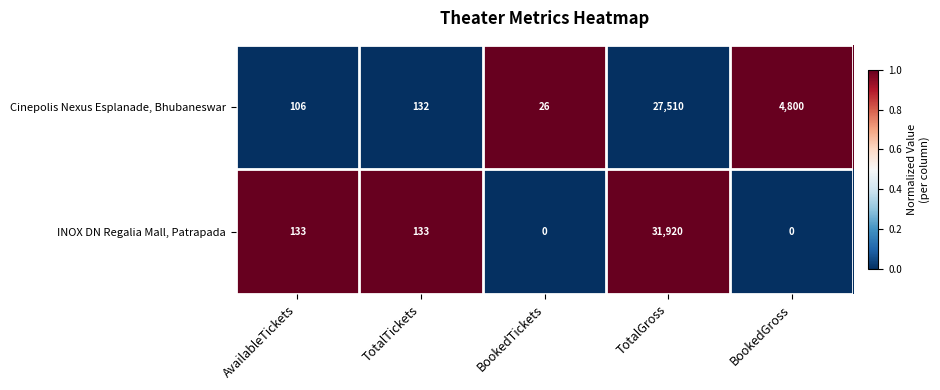

Which series changed the most between TotalGross and BookedGross?

INOX DN Regalia Mall, Patrapada